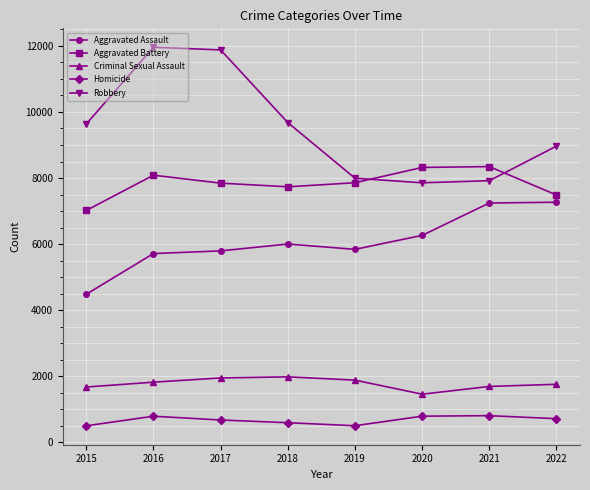

Between 2017 and 2020, which series saw the biggest shift?

Robbery